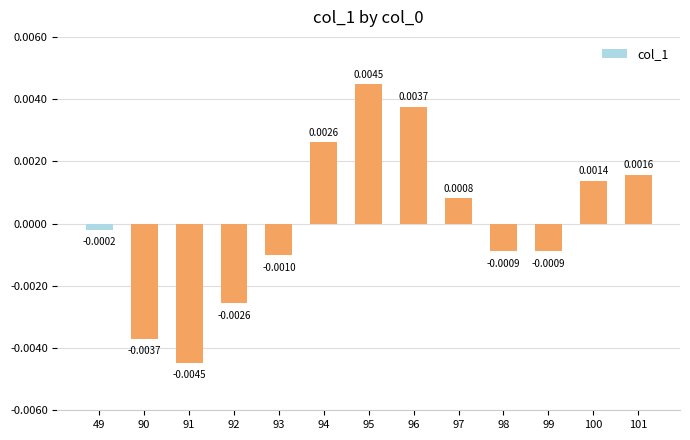

Between 98 and 90, which is larger?

98